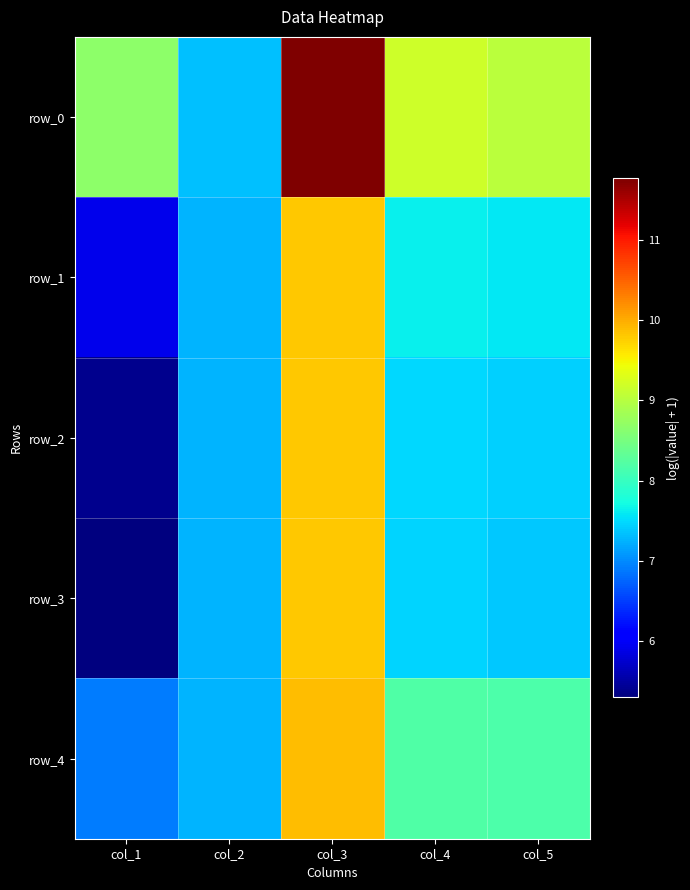

Is it true that row_2 equals 7.3 at col_2?

True